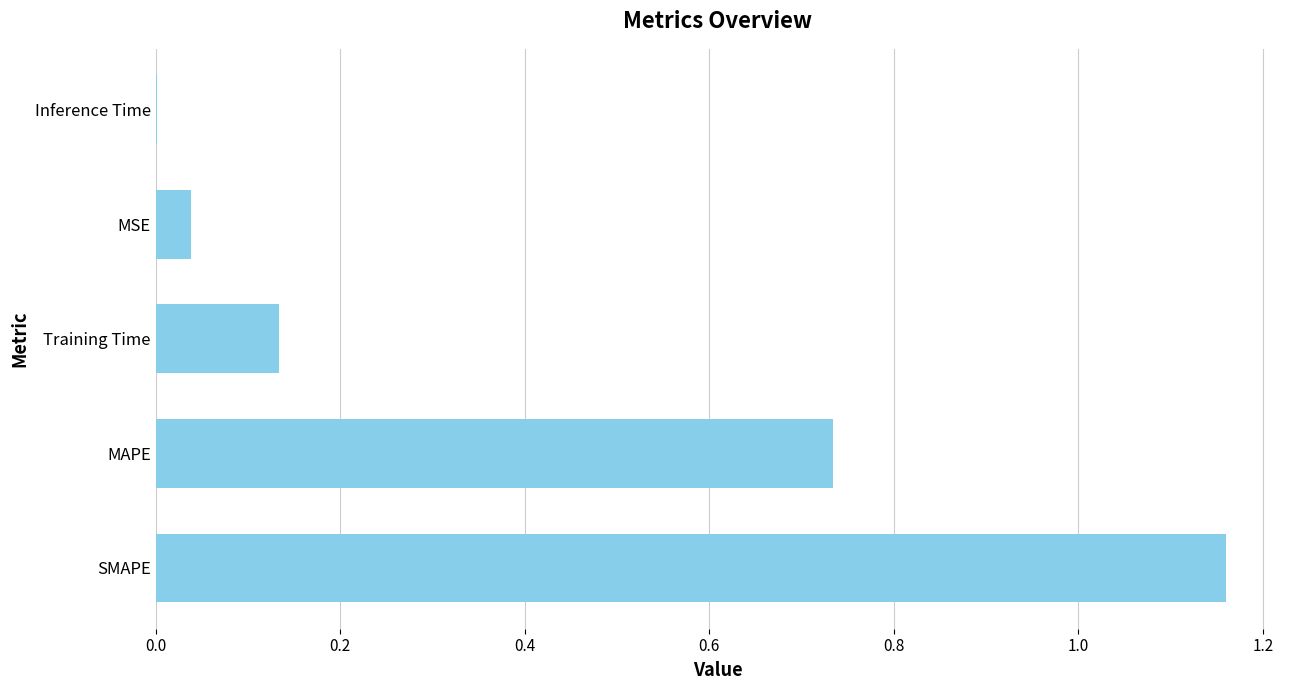

How many series are shown in this chart?

1